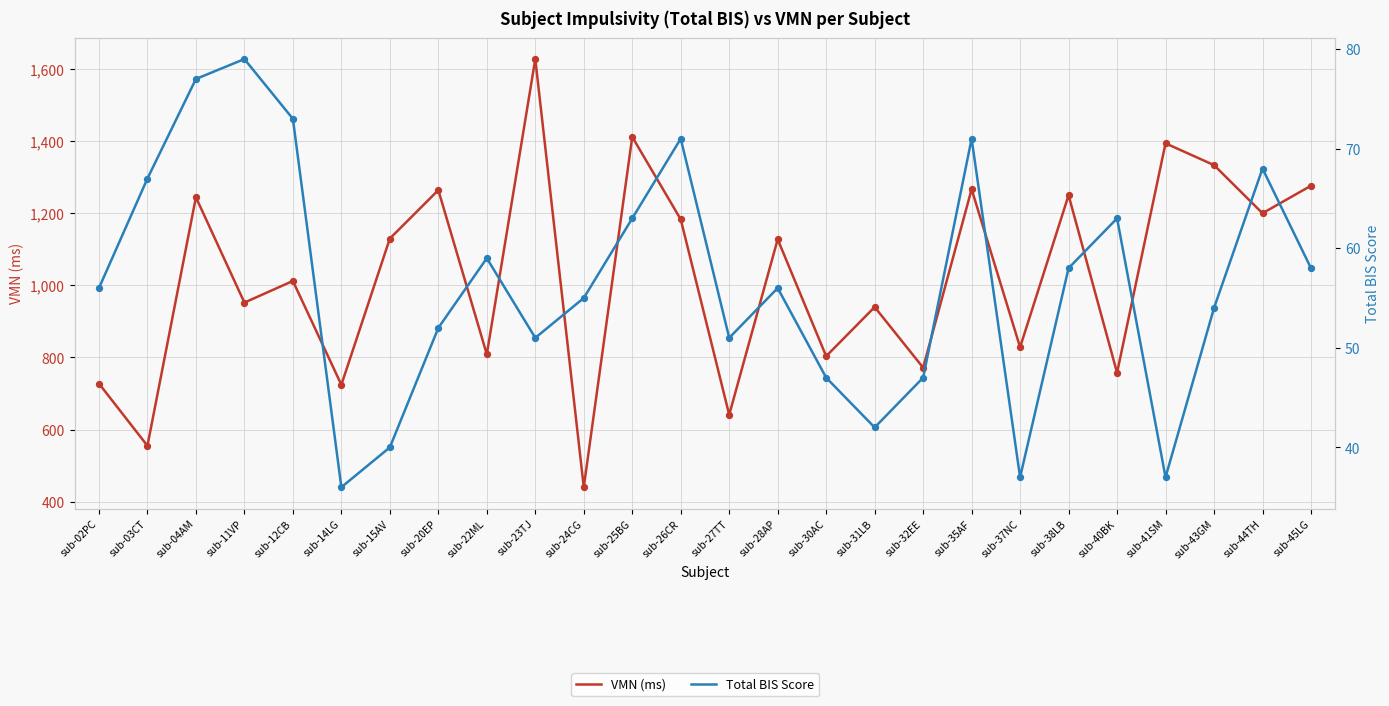

At how many categories does at least one series exceed 519?

25